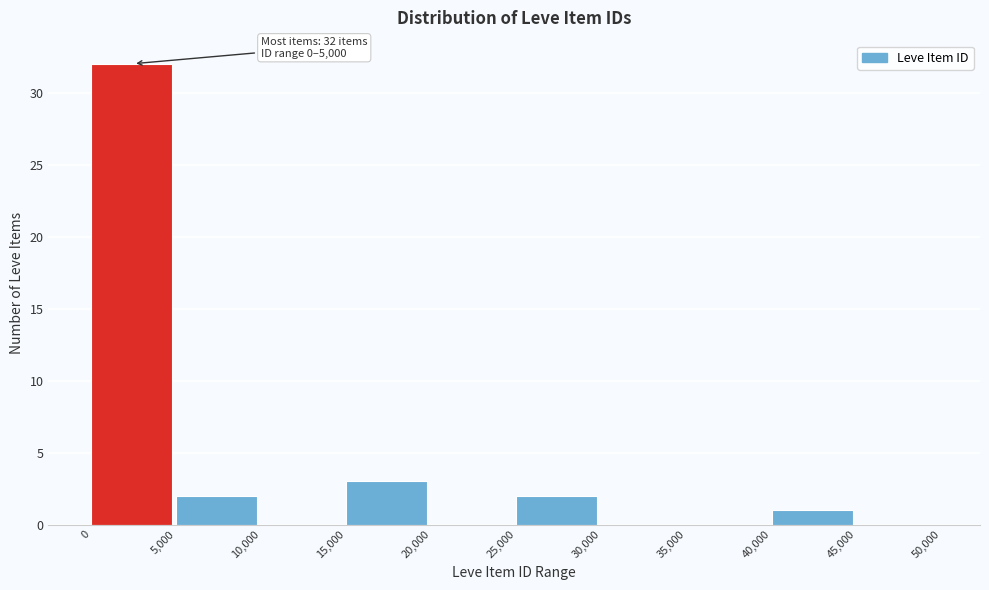

Over which range of the x-axis is the bar tallest?

0 to 5,000